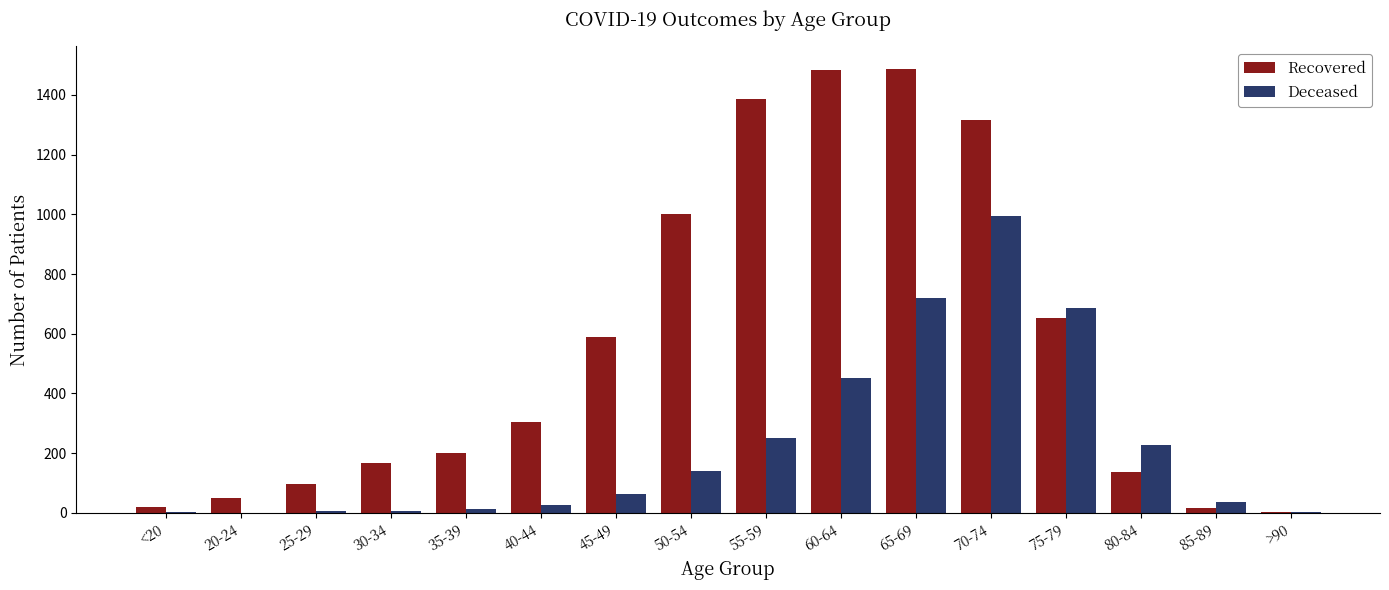

The value of Recovered at 70-74 is 578. True or false?

False